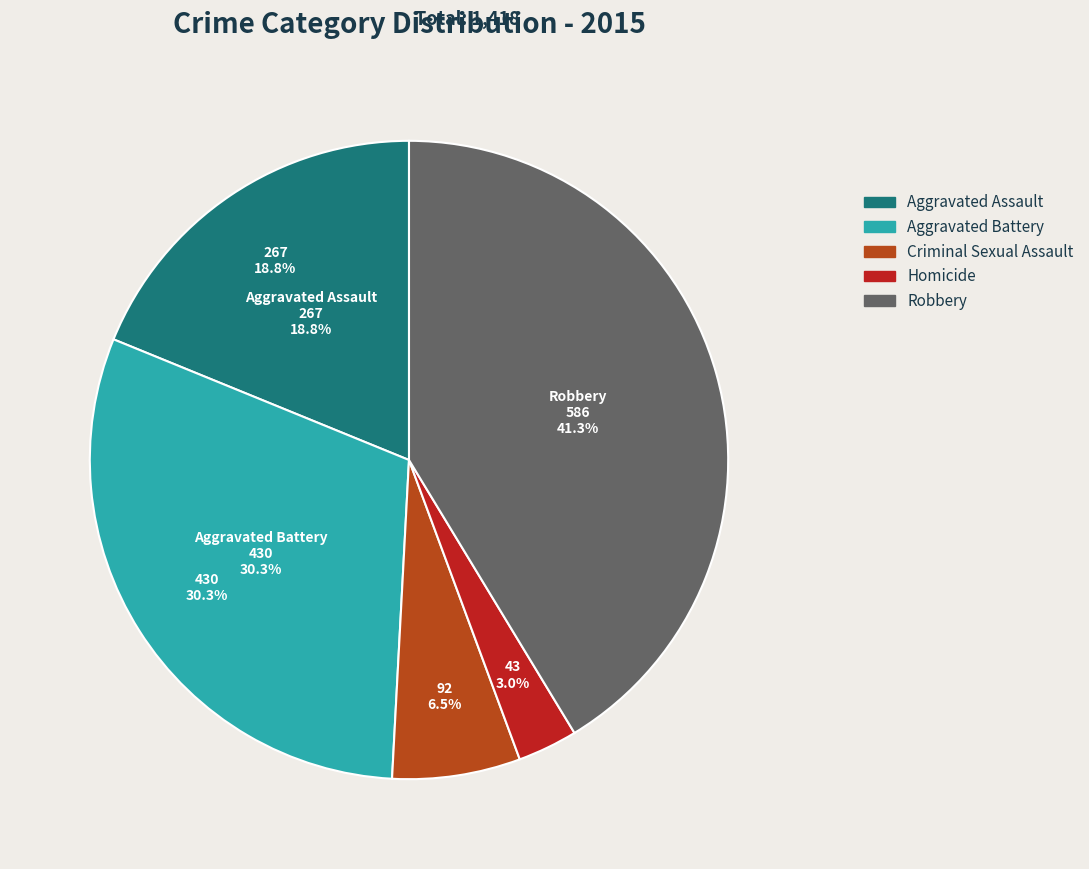

How many segments does this pie chart have?

5